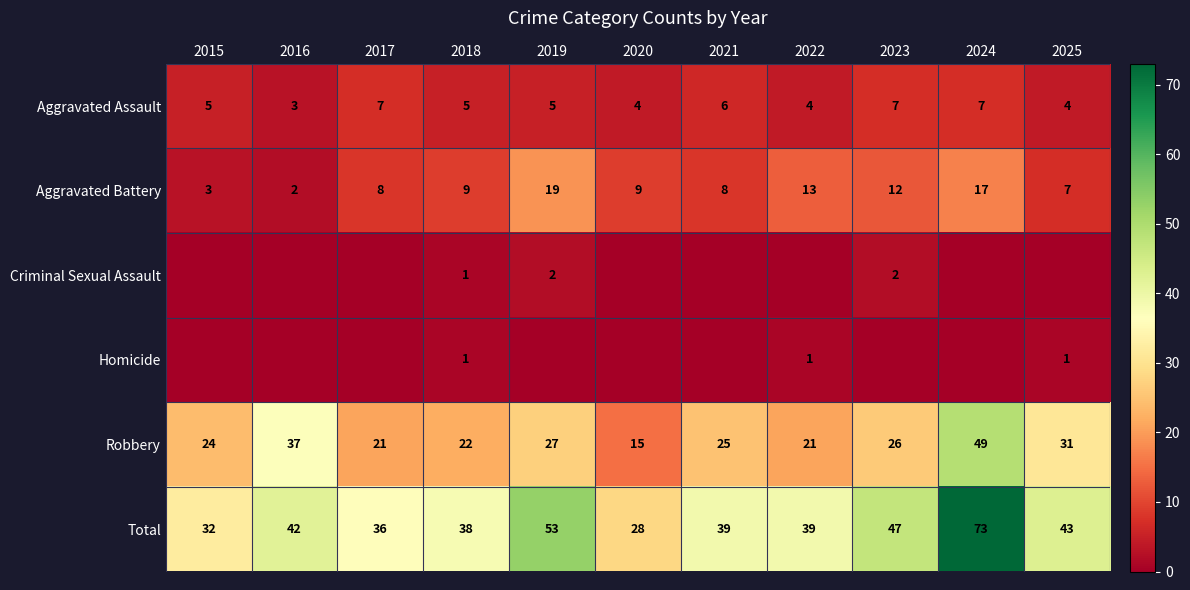

Which category has the lowest value across all series?

2015